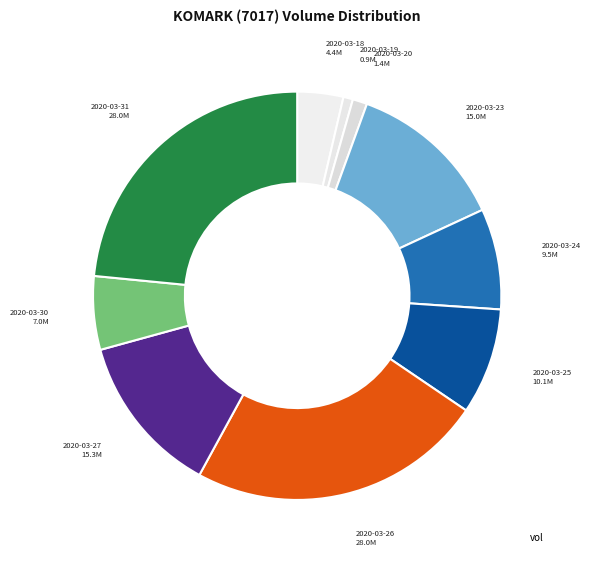

How many slices are in this pie chart?

10